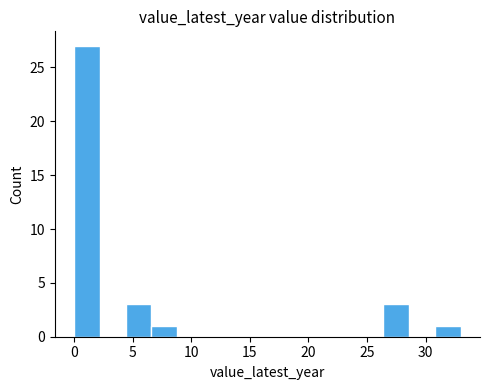

Reading left to right, transcribe this chart: for each bar, give the range it covers on the x-axis and its height. Neither the bar edges nor the heights are printed on the chart, so give them approximately, as read against the axes.

0.0 to 2.2: 27
2.2 to 4.4: 0
4.4 to 6.6: 3
6.6 to 8.8: 1
8.8 to 11.0: 0
11.0 to 13.2: 0
13.2 to 15.4: 0
15.4 to 17.6: 0
17.6 to 19.8: 0
19.8 to 22.0: 0
22.0 to 24.2: 0
24.2 to 26.4: 0
26.4 to 28.6: 3
28.6 to 30.8: 0
30.8 to 33.0: 1